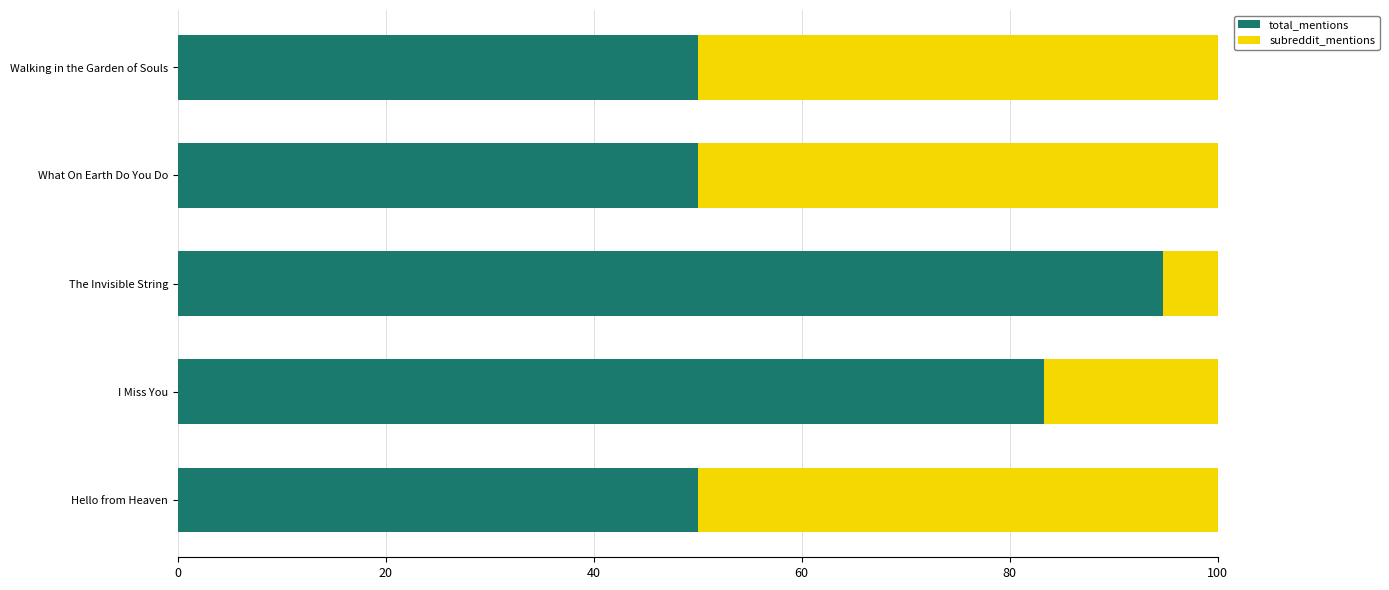

What is the difference between the second highest and second lowest values in the total_mentions series?

33.3